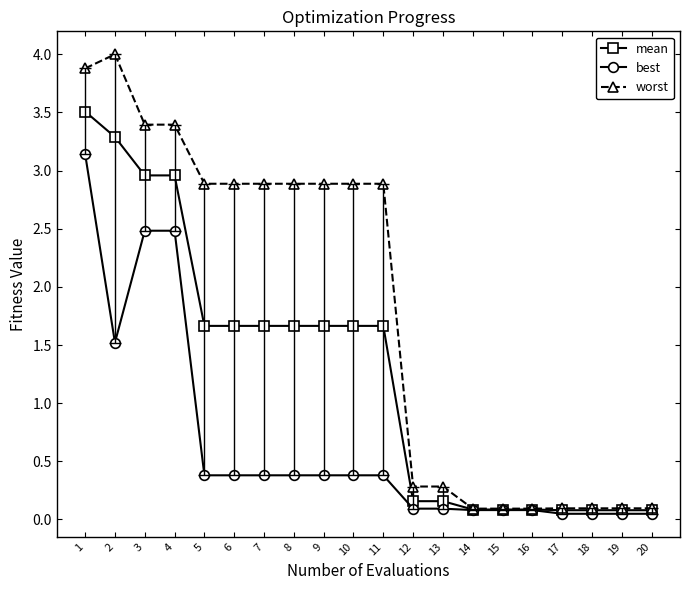

At which category does worst reach its first local peak?

2